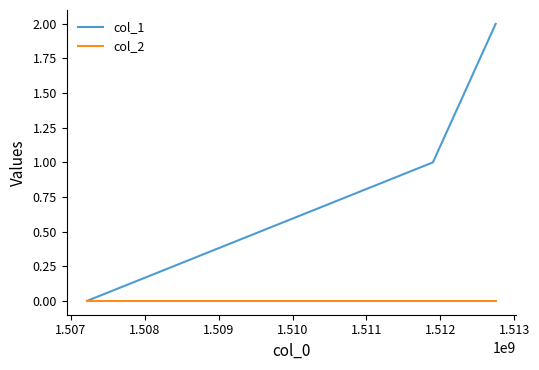

Which series has the largest range (max minus min)?

col_1